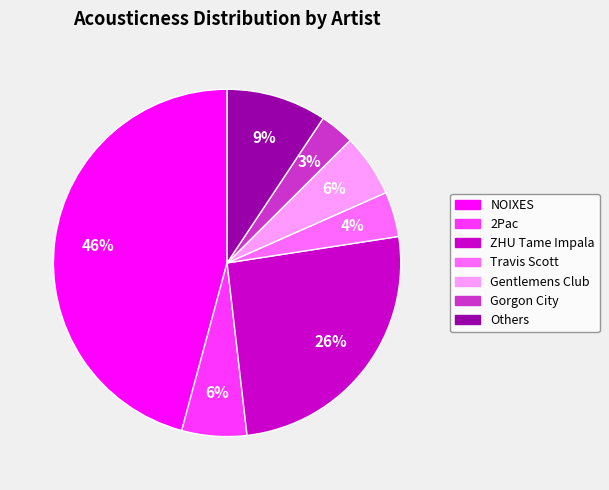

To the nearest percent, what is the average slice percentage?

14%